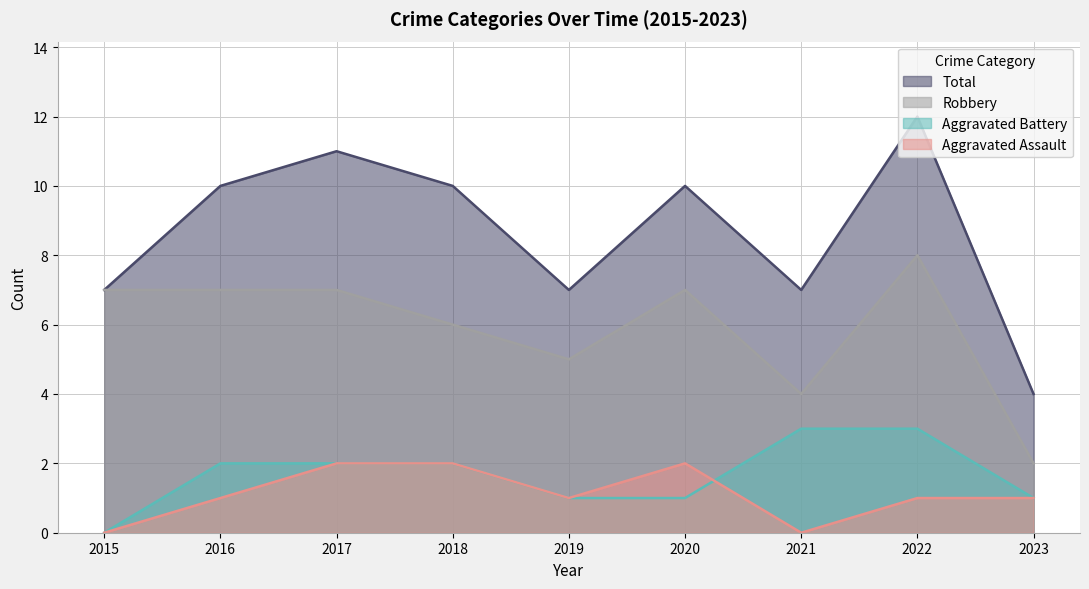

What is the average value of the Total series?

9